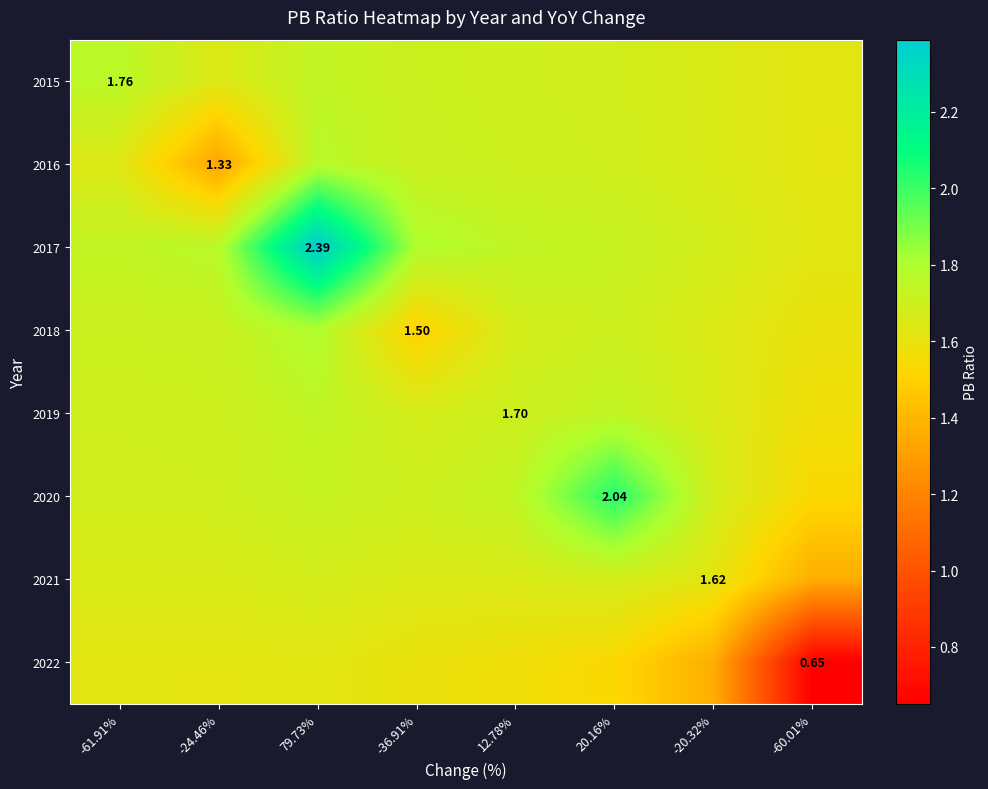

What is the difference between the highest and lowest values at -60.01%?

1.0